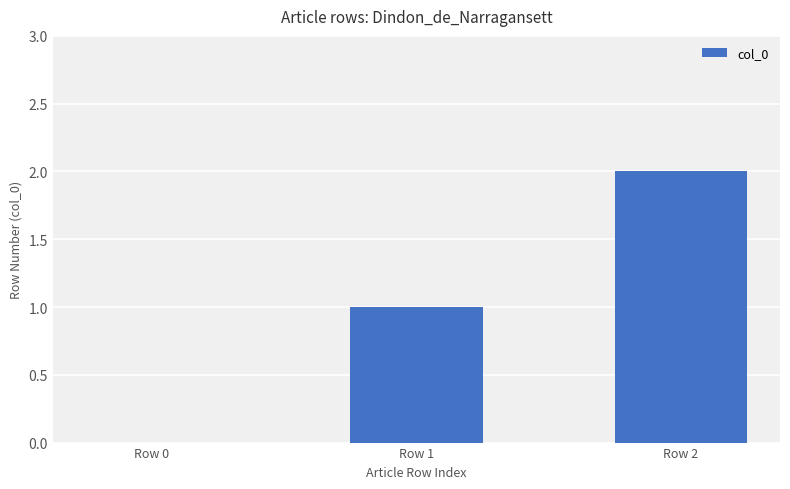

Reading left to right, transcribe all the data shown in this chart.

Row 0=0	Row 1=1	Row 2=2